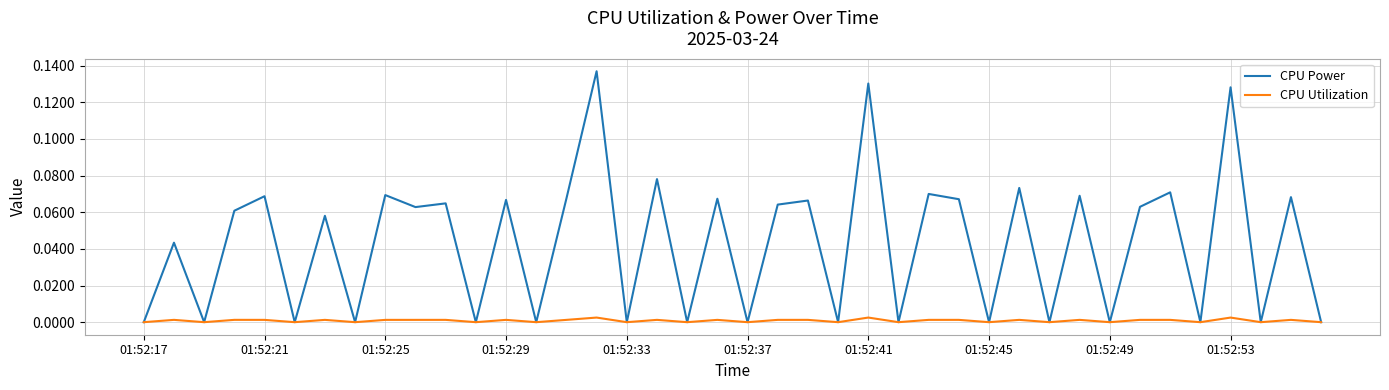

Which series has the largest total across all categories?

CPU Power